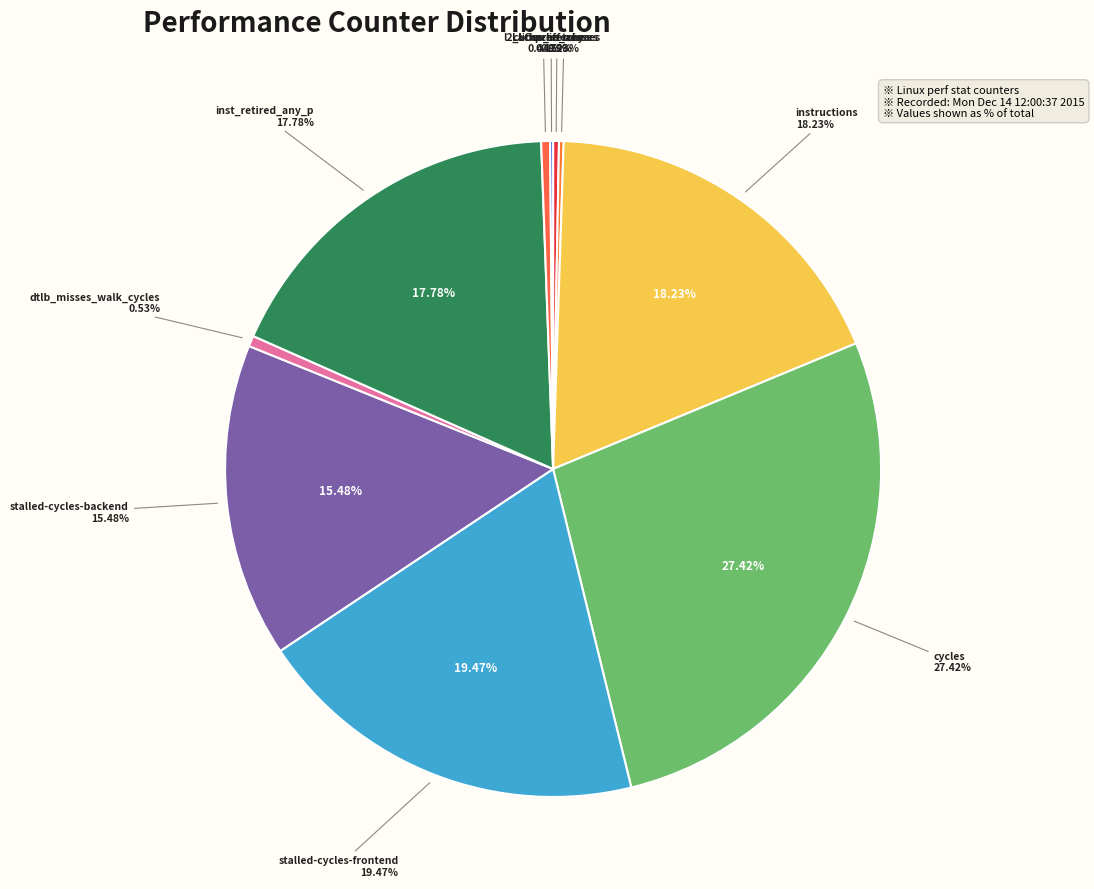

Which slice is the smallest?

LLC-prefetches